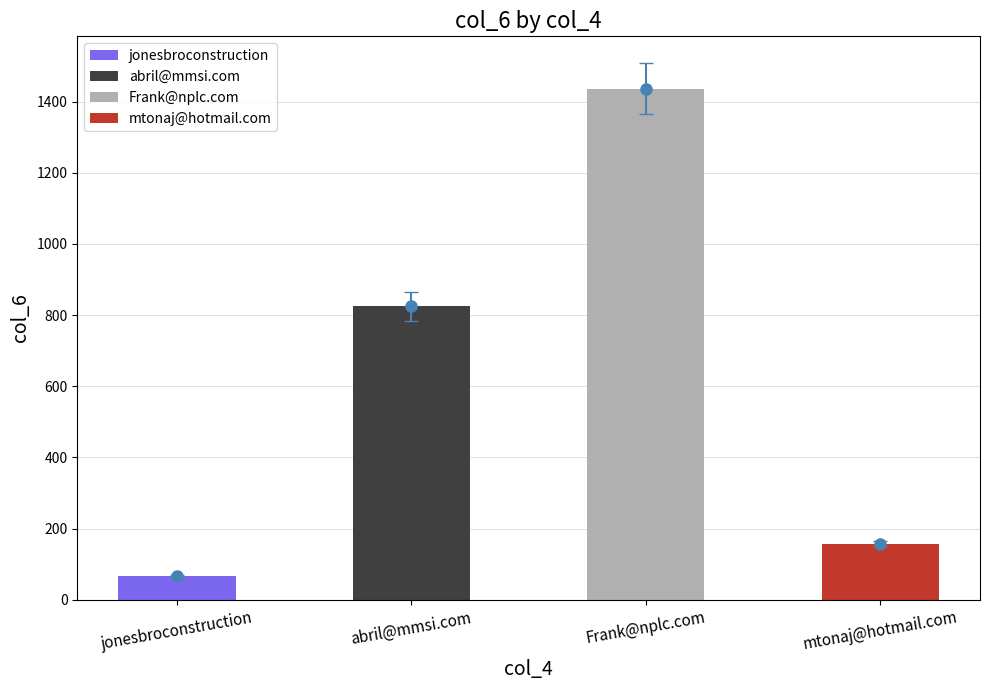

What is the approximate value at mtonaj@hotmail.com?

158.0